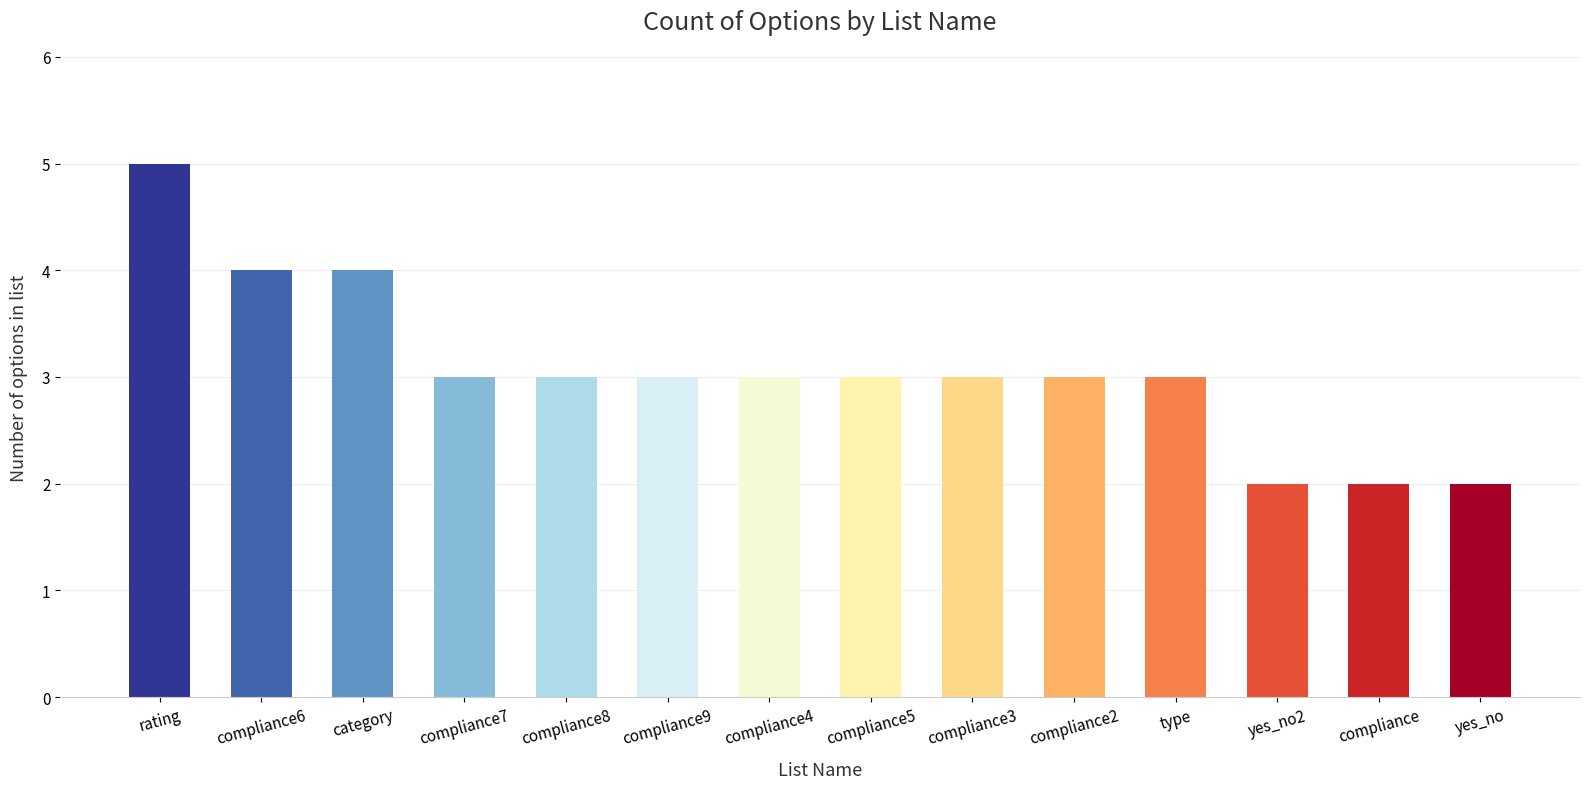

What is the average value?

3